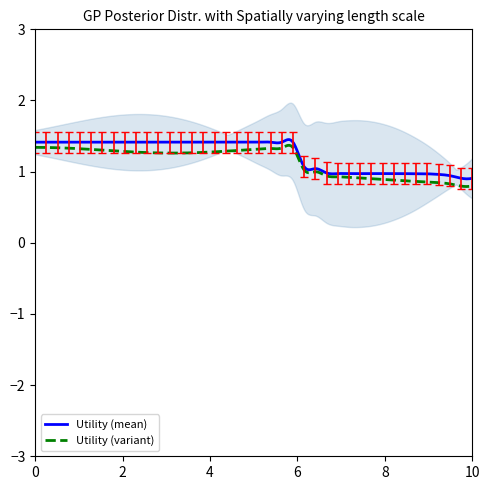

How many series are shown in this chart?

1